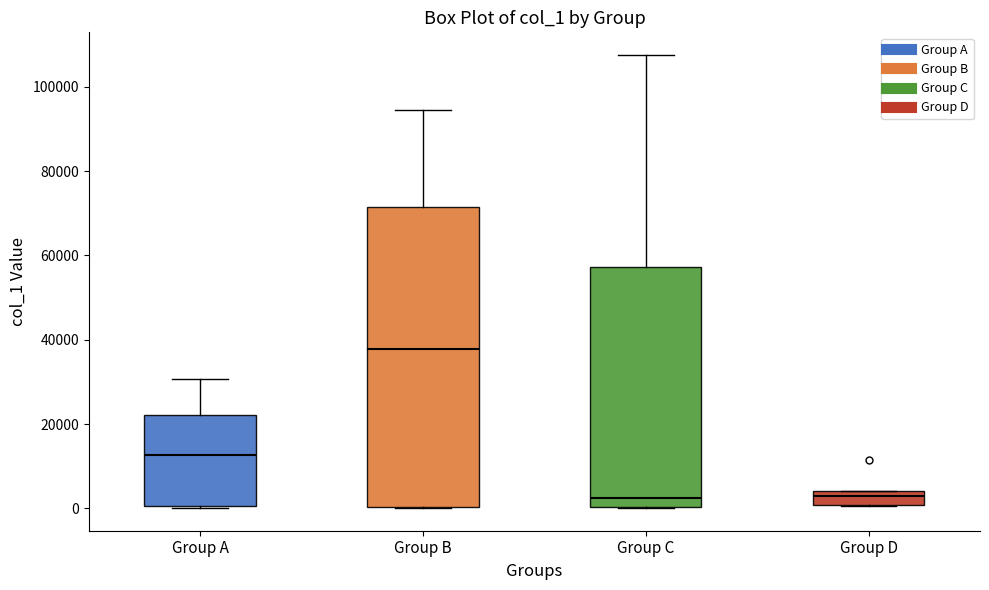

Where is the upper edge of the box for Group C on the y-axis? The values are not printed on the chart, so give them approximately, as read against the axis.

58000